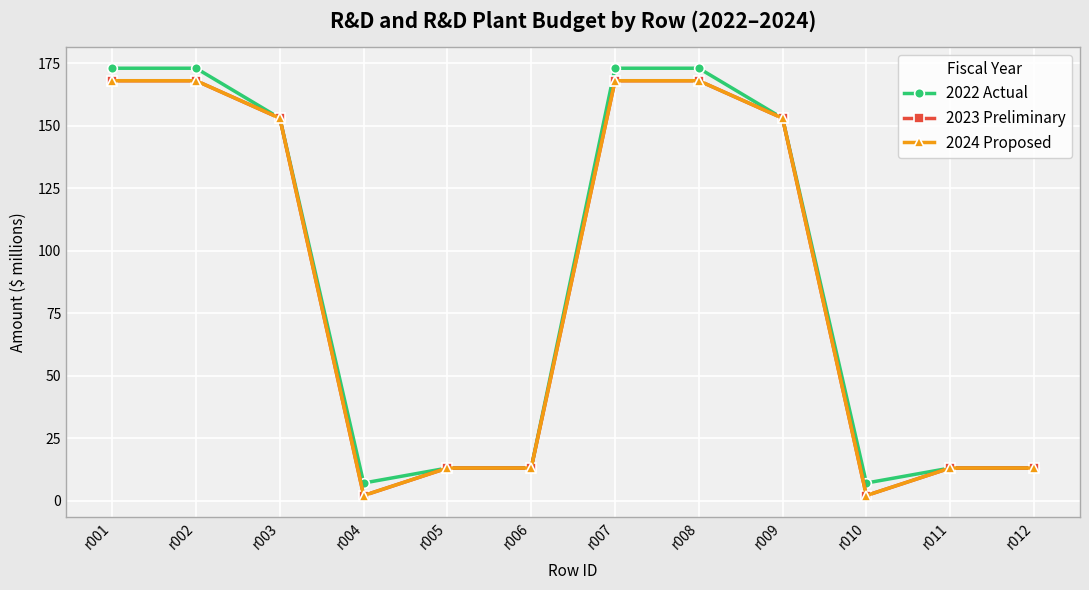

Does the chart have visible grid lines?

Yes